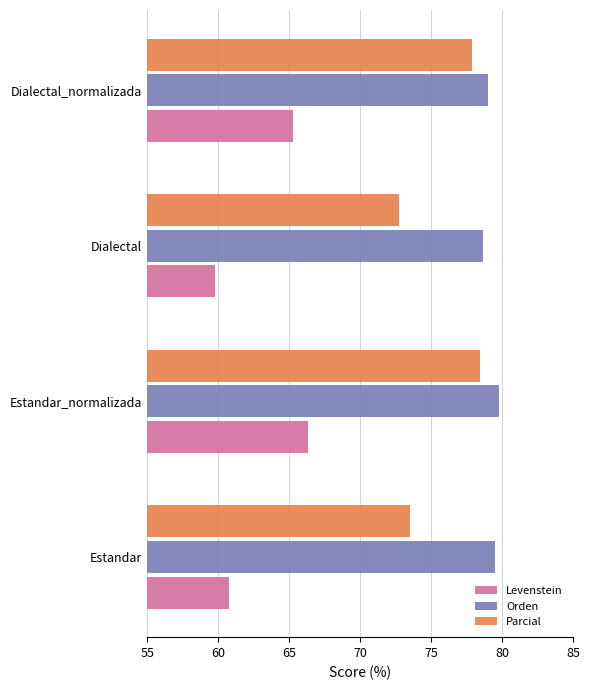

The value of Levenstein at Estandar_normalizada is 113.2. True or false?

False